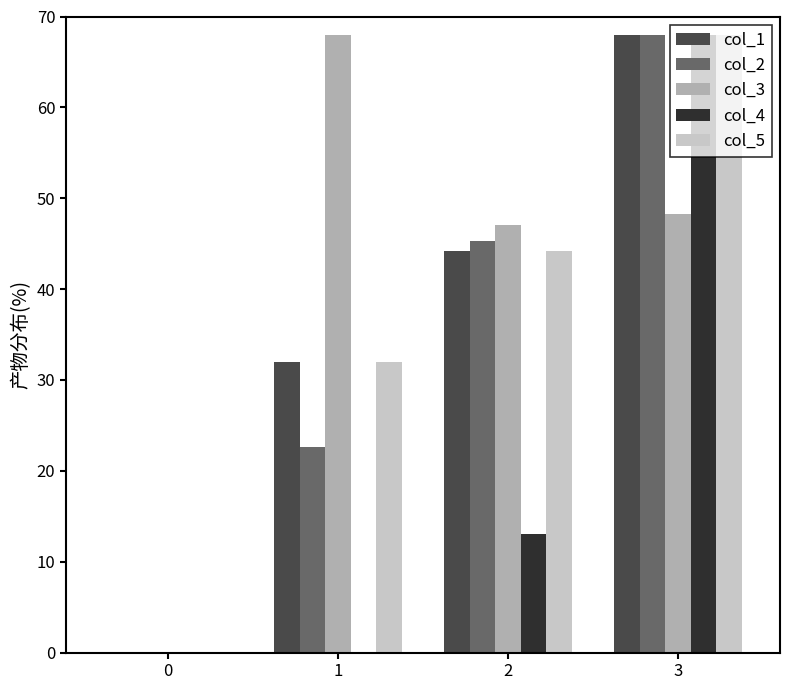

How many groups of bars are there?

4